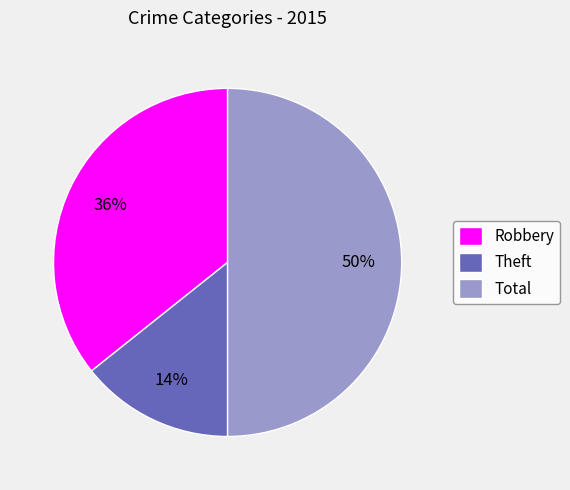

What is the ratio of the value at Theft to the value at Total?

0.3